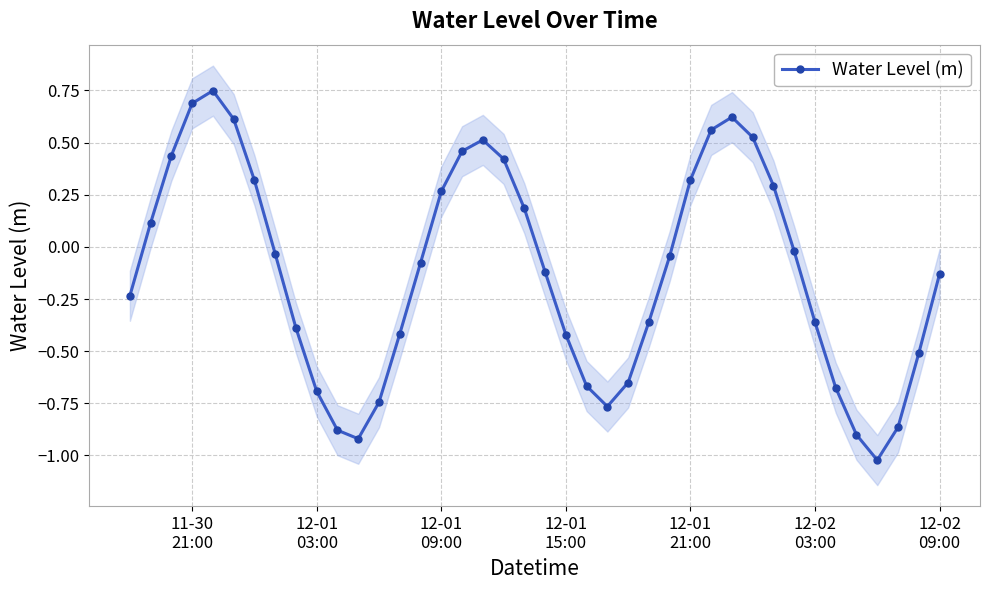

True or false: Water Level (m) has more than 2 interior local peaks.

True